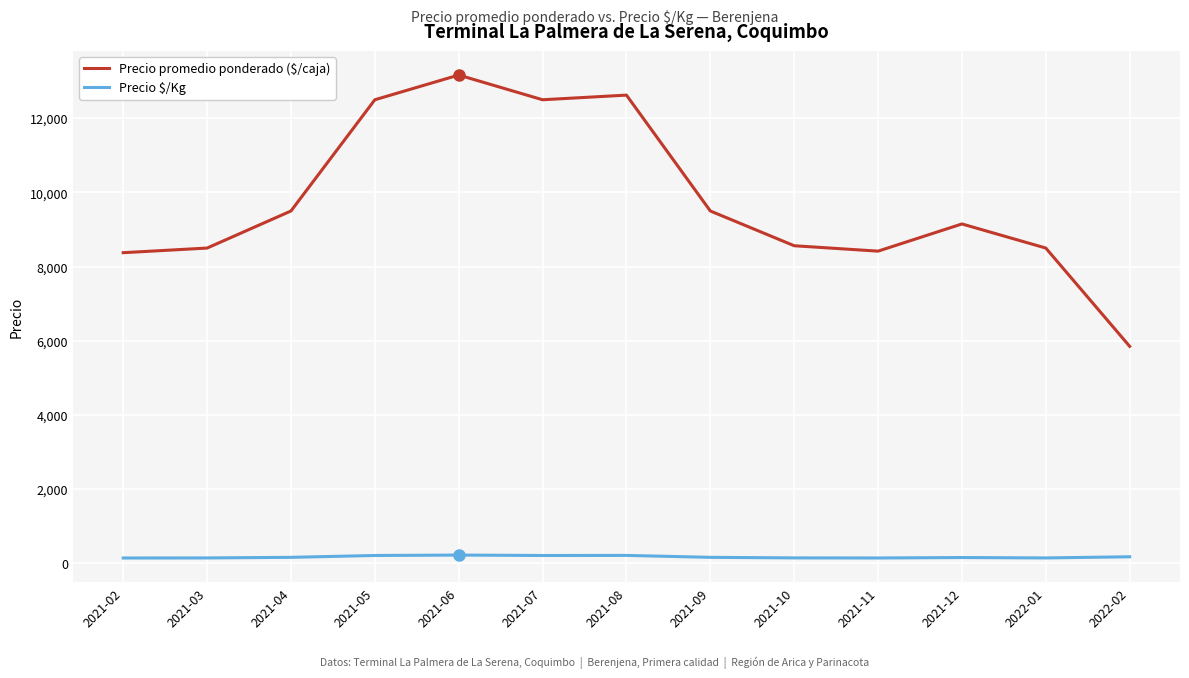

What is the average value of the Precio promedio ponderado ($/caja) series?

9780.4